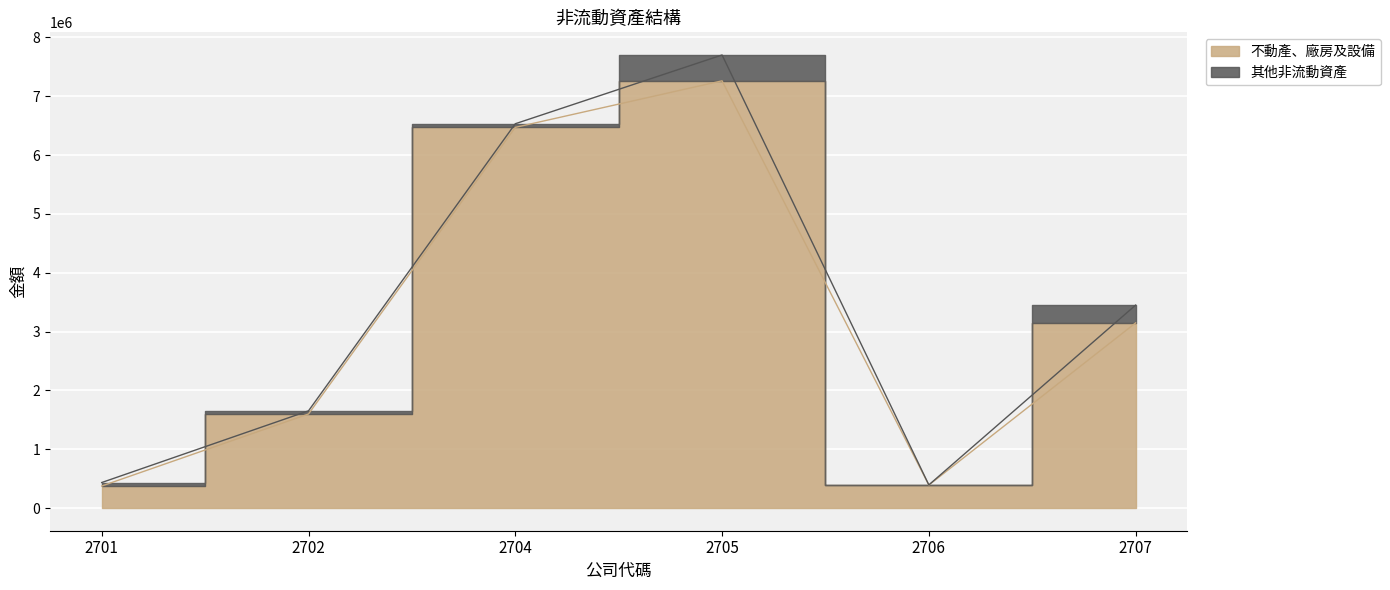

Rank the categories by value from lowest to highest.

2701, 2706, 2702, 2707, 2704, 2705